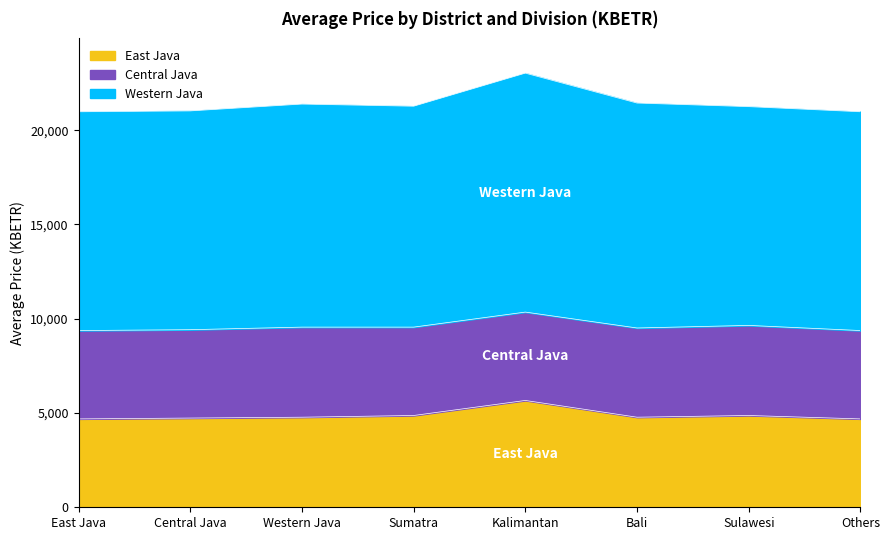

What is the lowest value of the East Java series?

4687.2